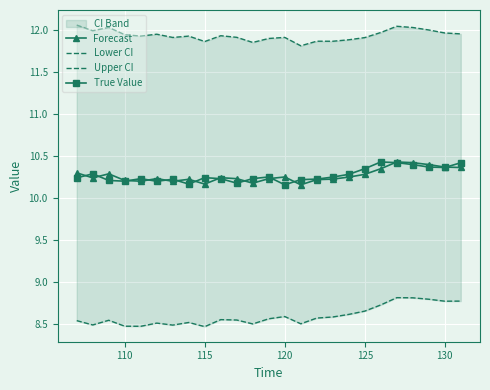

Count the Forecast values in the range 10 to 11.

25